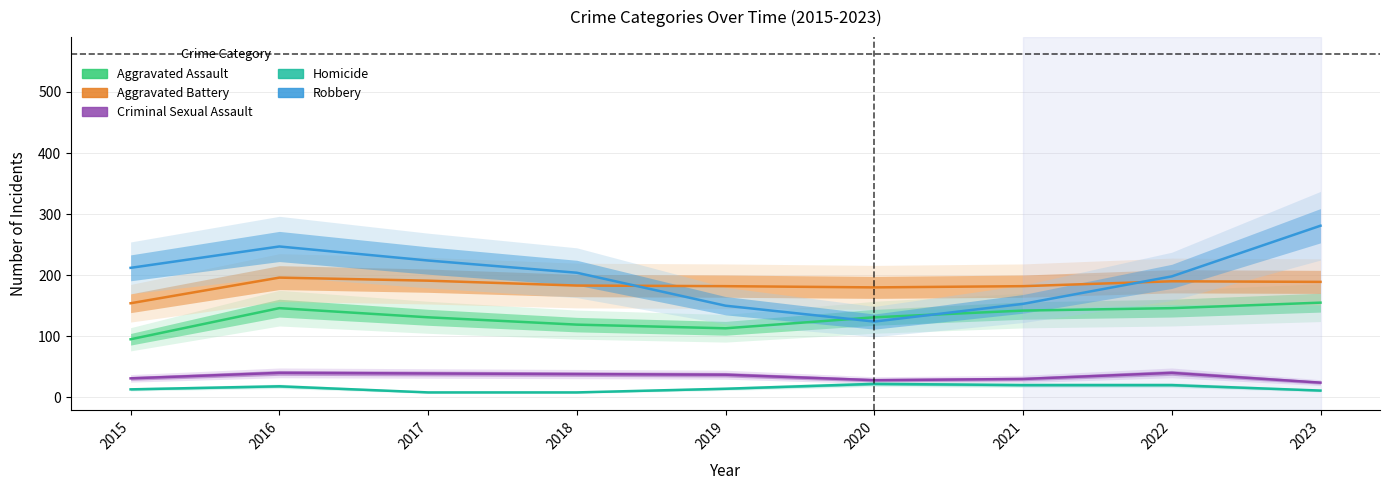

How many data points in Criminal Sexual Assault are above 37?

4